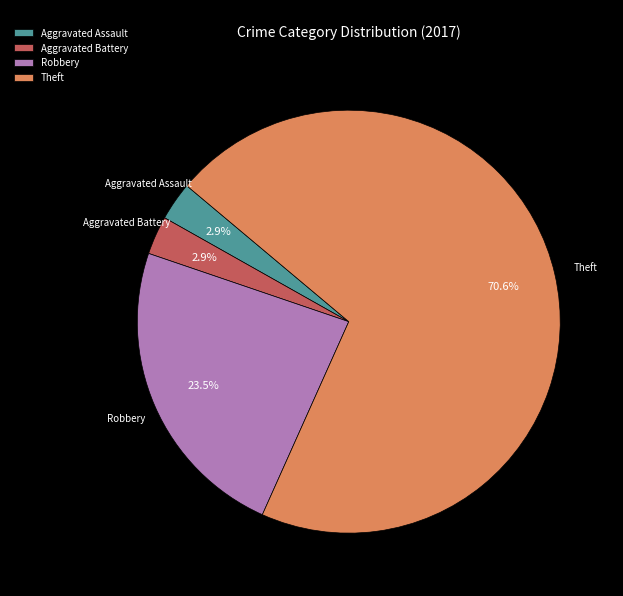

How many segments does this pie chart have?

4